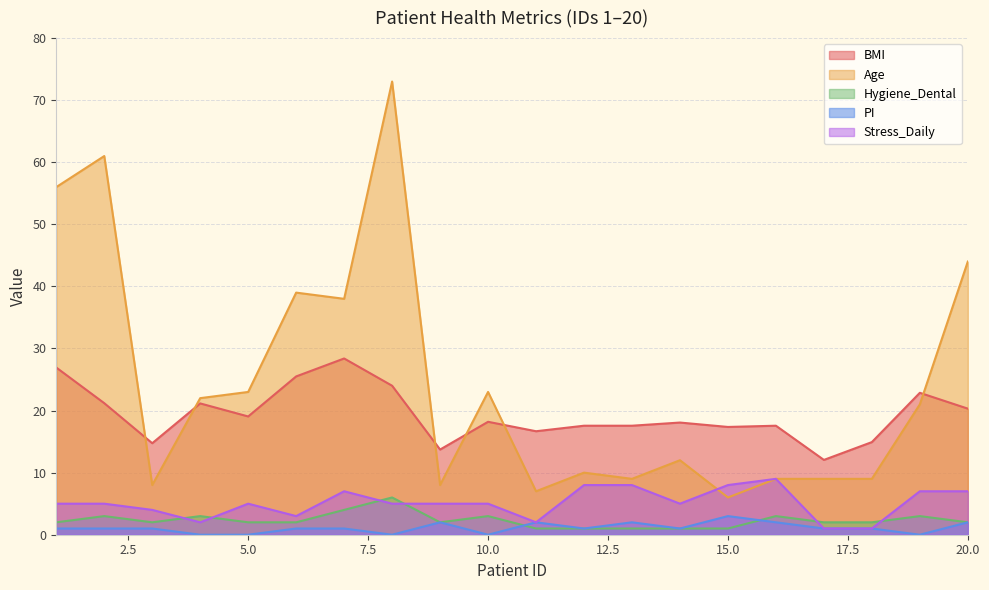

What is the difference between the highest and lowest values at 5.0?

23.0